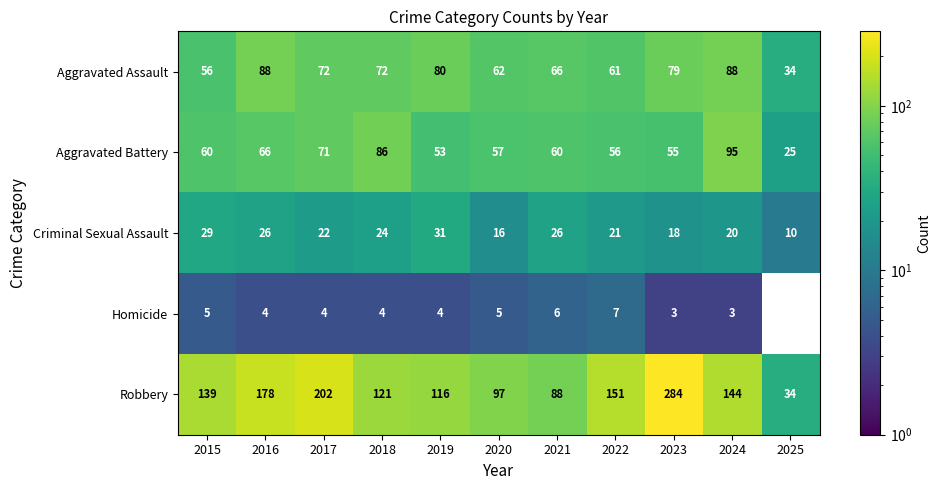

Which series has the largest total across all categories?

Robbery